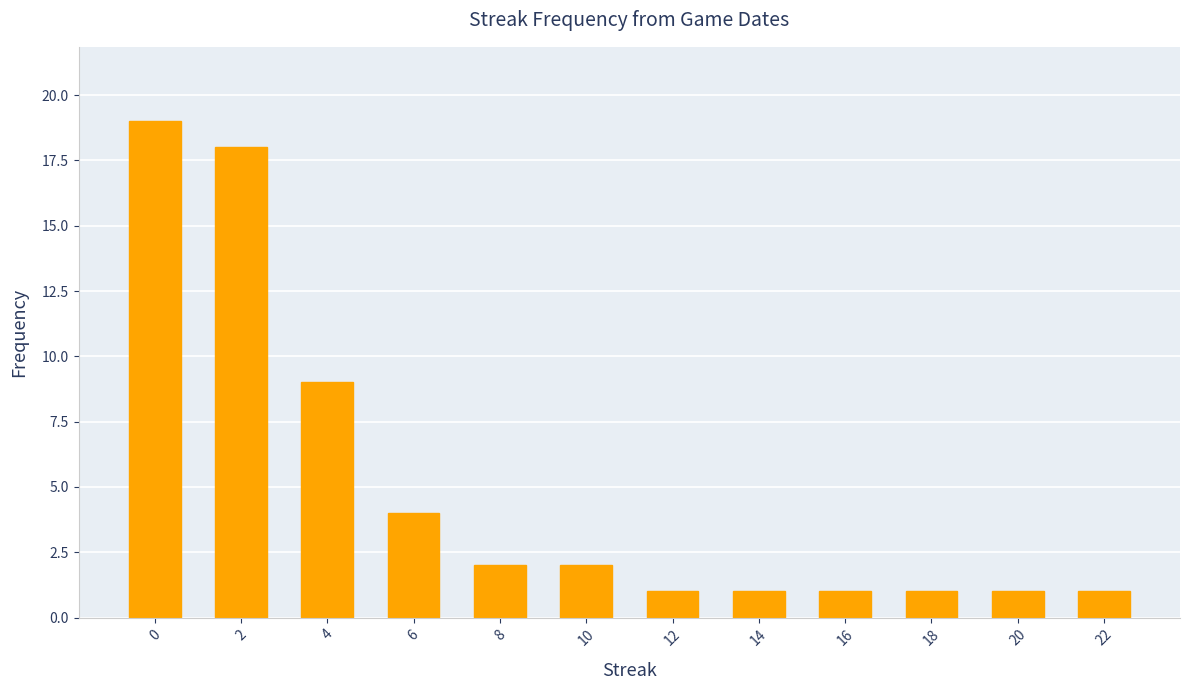

Reading left to right, list all the values displayed in this chart.

0=19	2=18	4=9	6=4	8=2	10=2	12=1	14=1	16=1	18=1	20=1	22=1